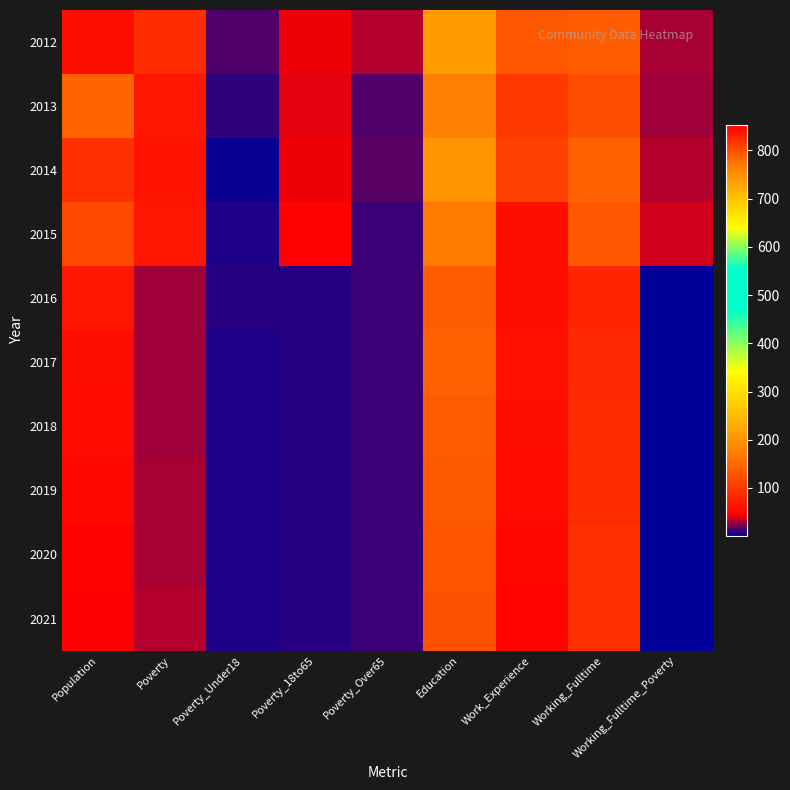

Reading left to right, list all the values displayed in this chart.

2012: Population=843	Poverty=90	Poverty_Under18=15	Poverty_18to65=42	Poverty_Over65=32	Education=737	Work_Experience=794	Working_Fulltime=138	Working_Fulltime_Poverty=30
2013: Population=785	Poverty=66	Poverty_Under18=10	Poverty_18to65=40	Poverty_Over65=15	Education=768	Work_Experience=814	Working_Fulltime=124	Working_Fulltime_Poverty=29
2014: Population=820	Poverty=64	Poverty_Under18=4	Poverty_18to65=42	Poverty_Over65=17	Education=746	Work_Experience=809	Working_Fulltime=142	Working_Fulltime_Poverty=32
2015: Population=804	Poverty=67	Poverty_Under18=7	Poverty_18to65=47	Poverty_Over65=12	Education=769	Work_Experience=843	Working_Fulltime=133	Working_Fulltime_Poverty=37
2016: Population=838	Poverty=29	Poverty_Under18=8	Poverty_18to65=9	Poverty_Over65=11	Education=789	Work_Experience=842	Working_Fulltime=82	Working_Fulltime_Poverty=1
2017: Population=844	Poverty=29	Poverty_Under18=7	Poverty_18to65=9	Poverty_Over65=11	Education=788	Work_Experience=841	Working_Fulltime=84	Working_Fulltime_Poverty=1
2018: Population=846	Poverty=29	Poverty_Under18=7	Poverty_18to65=9	Poverty_Over65=11	Education=791	Work_Experience=843	Working_Fulltime=87	Working_Fulltime_Poverty=1
2019: Population=848	Poverty=30	Poverty_Under18=7	Poverty_18to65=9	Poverty_Over65=12	Education=793	Work_Experience=845	Working_Fulltime=89	Working_Fulltime_Poverty=1
2020: Population=851	Poverty=30	Poverty_Under18=7	Poverty_18to65=9	Poverty_Over65=12	Education=795	Work_Experience=847	Working_Fulltime=92	Working_Fulltime_Poverty=1
2021: Population=853	Poverty=31	Poverty_Under18=7	Poverty_18to65=9	Poverty_Over65=12	Education=798	Work_Experience=849	Working_Fulltime=94	Working_Fulltime_Poverty=1